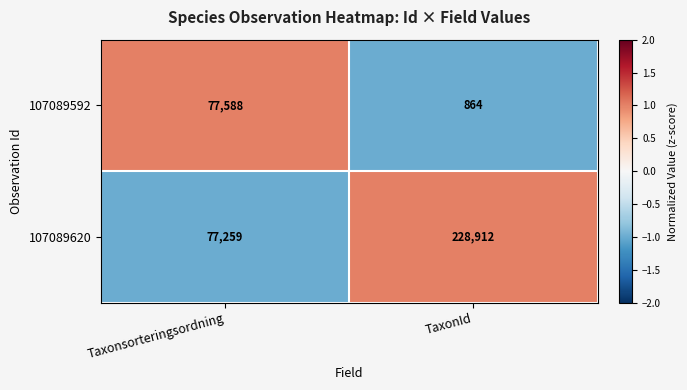

What is the maximum value shown in the chart?

228912